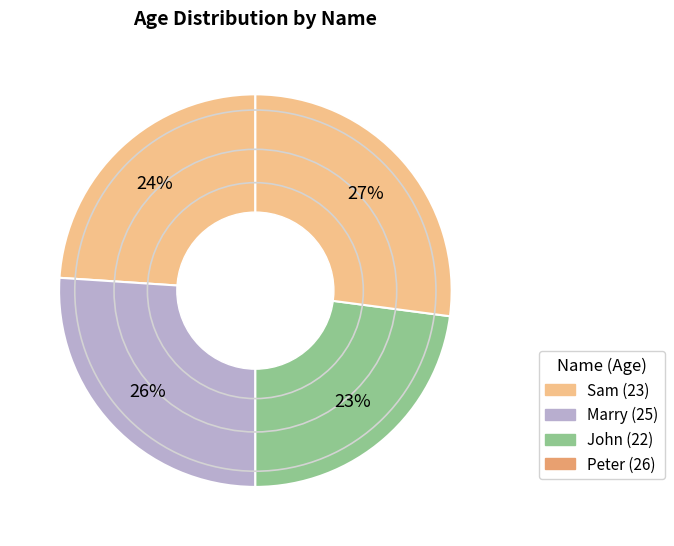

To the nearest percent, what is the difference between the largest and smallest slice percentages?

4%